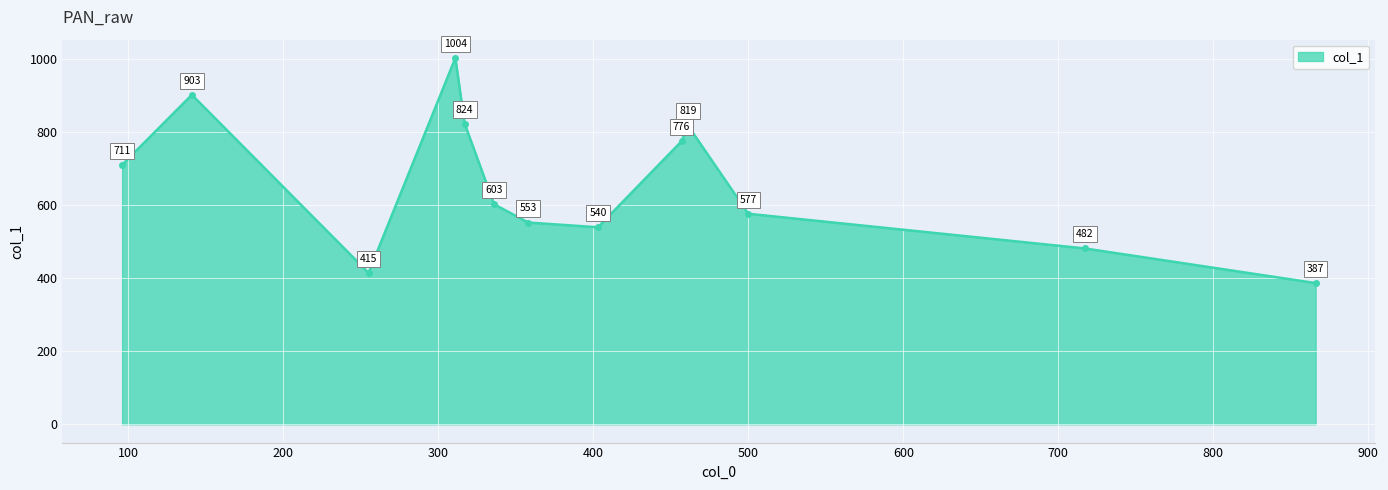

What is the value of the 11th point from the left?

577